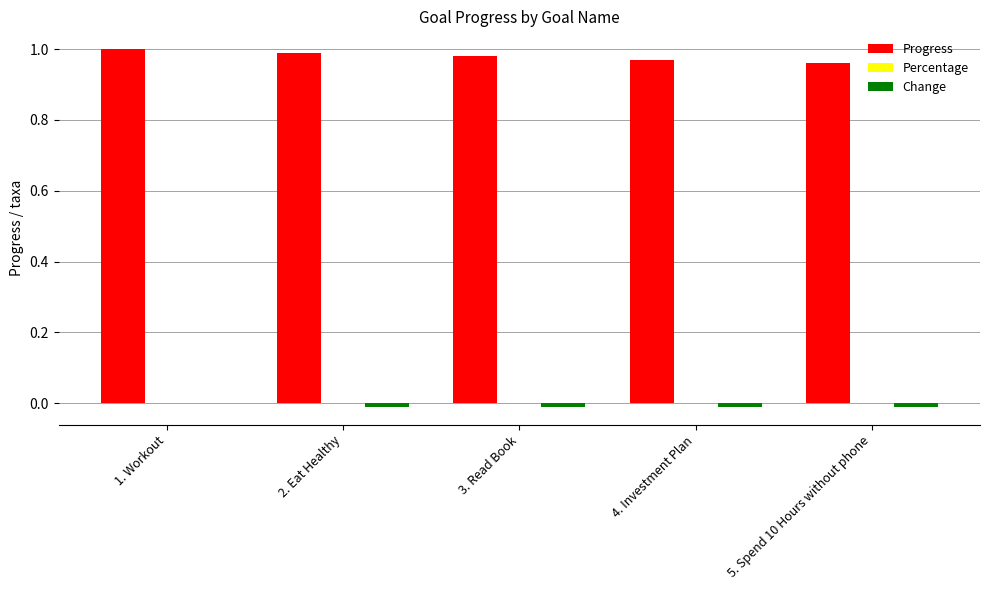

At which label is Progress closest to 0?

5. Spend 10 Hours without phone